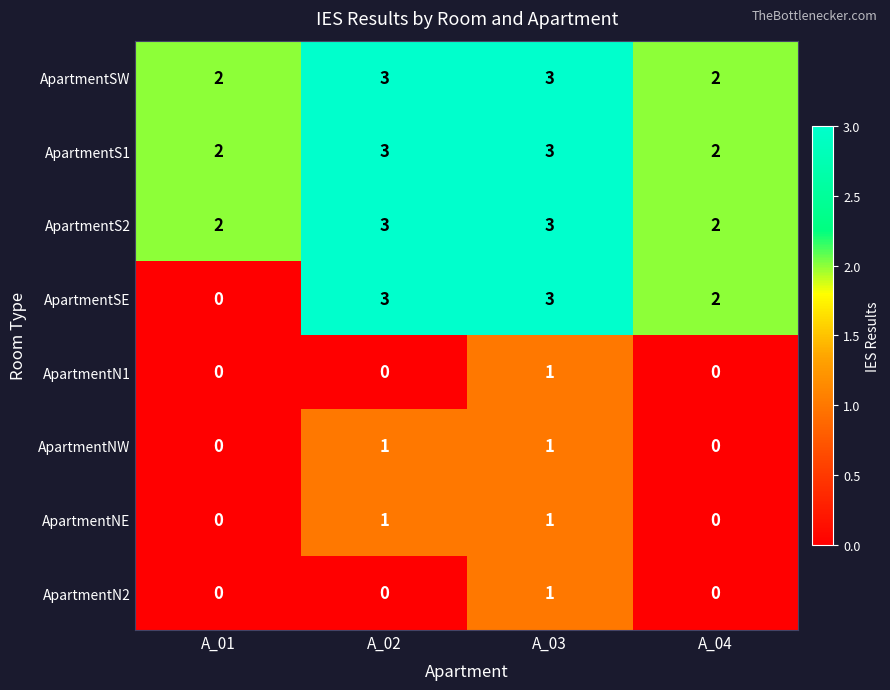

How many ApartmentN1 values are between 0 and 1?

4